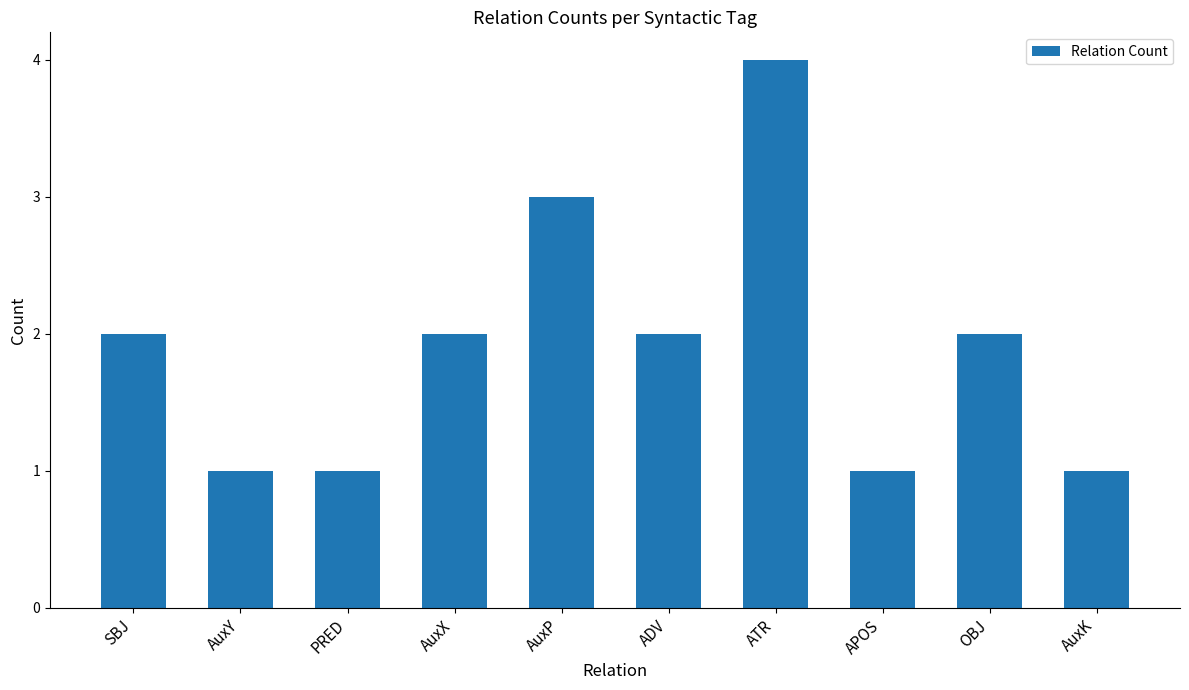

Which category has the highest value across all series?

ATR